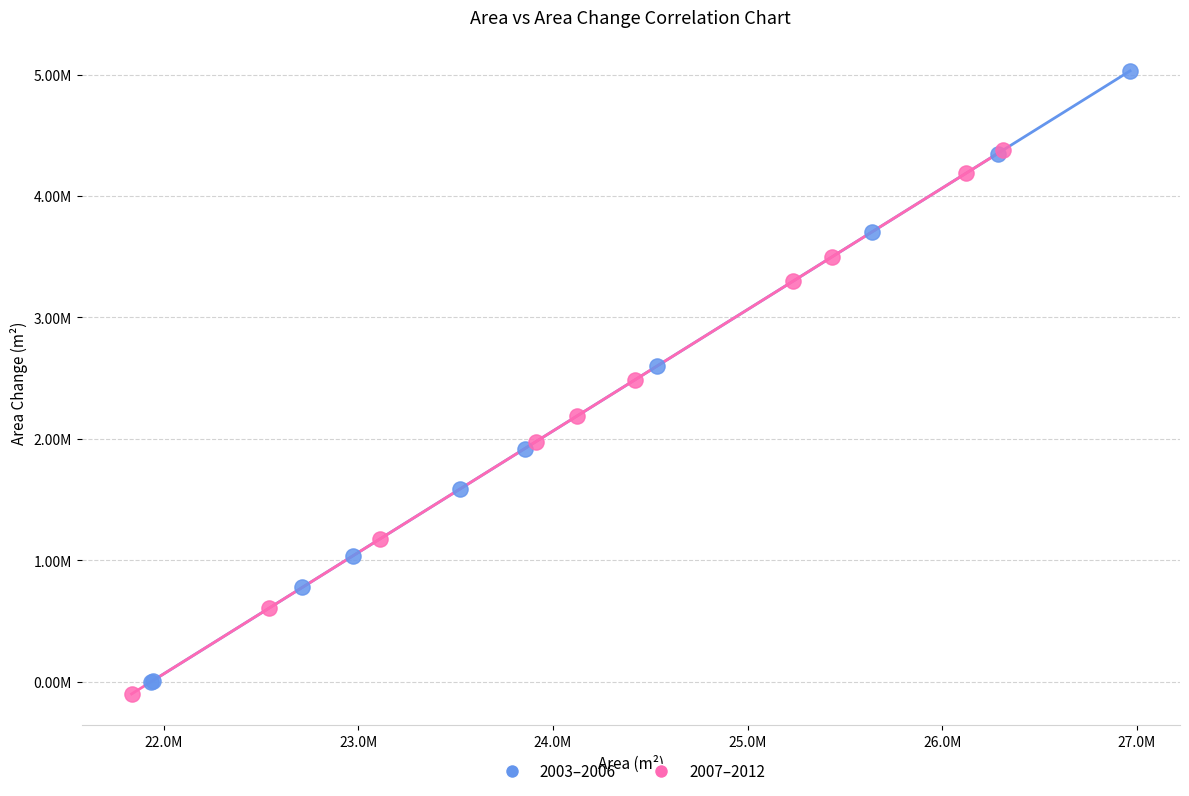

What are all the series names shown in the legend?

2003–2006, 2007–2012